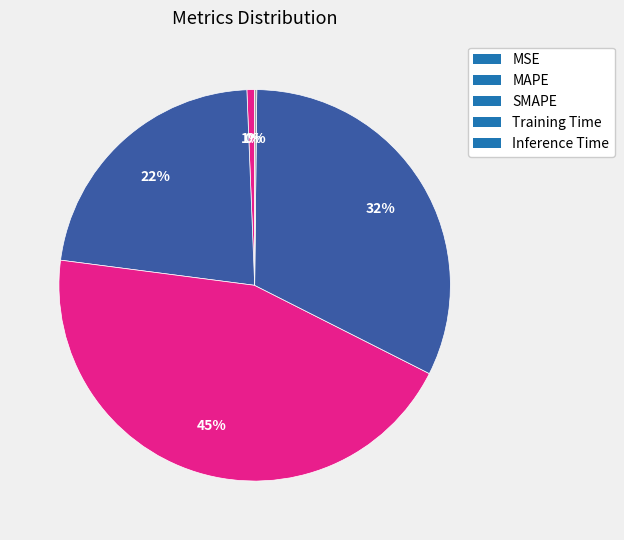

Count the number of slices in the pie.

5